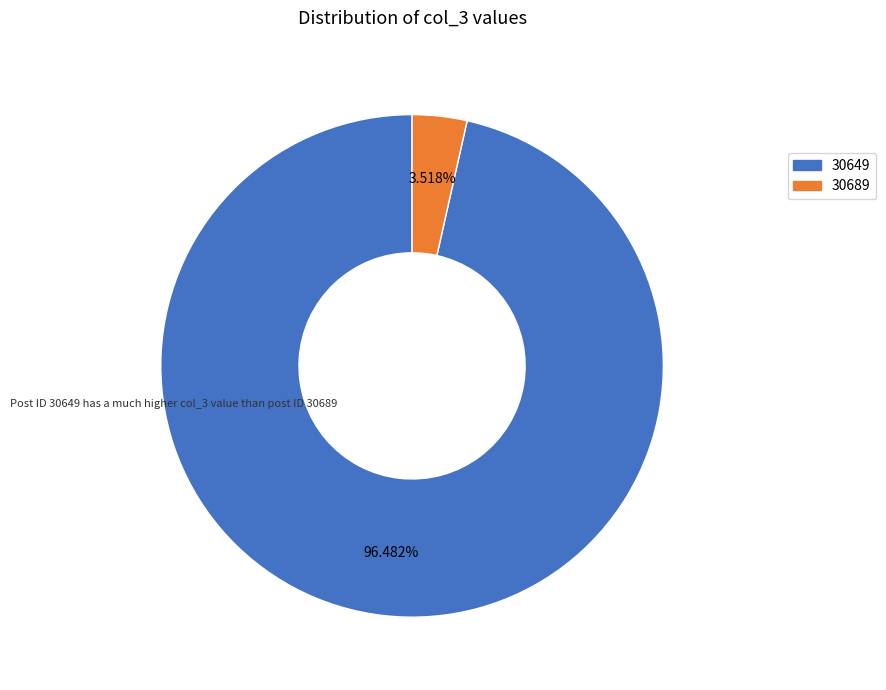

Rank the categories by value from highest to lowest.

30649, 30689